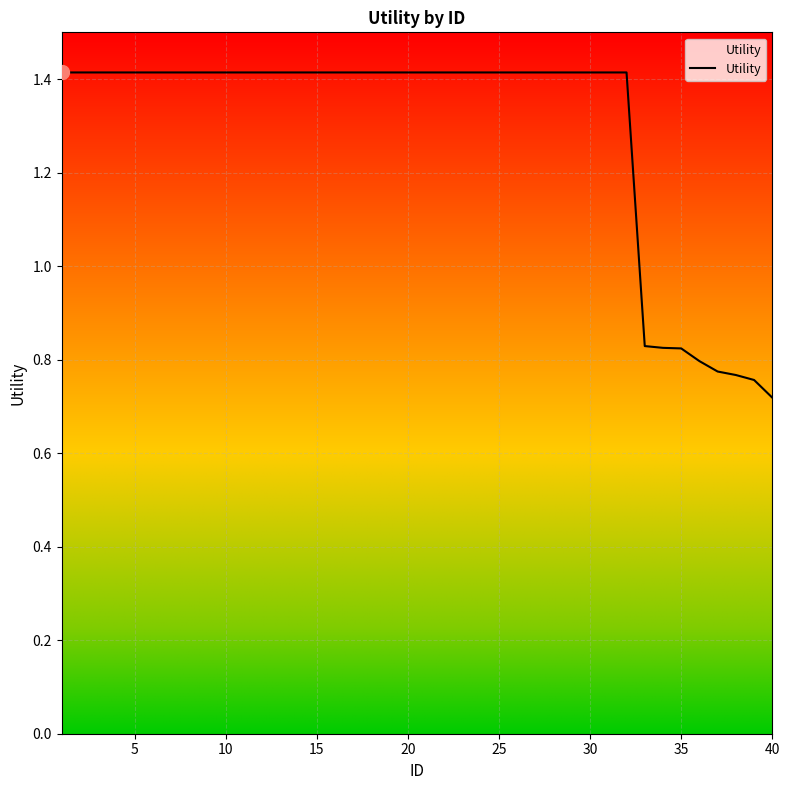

What is the greatest value displayed?

1.4